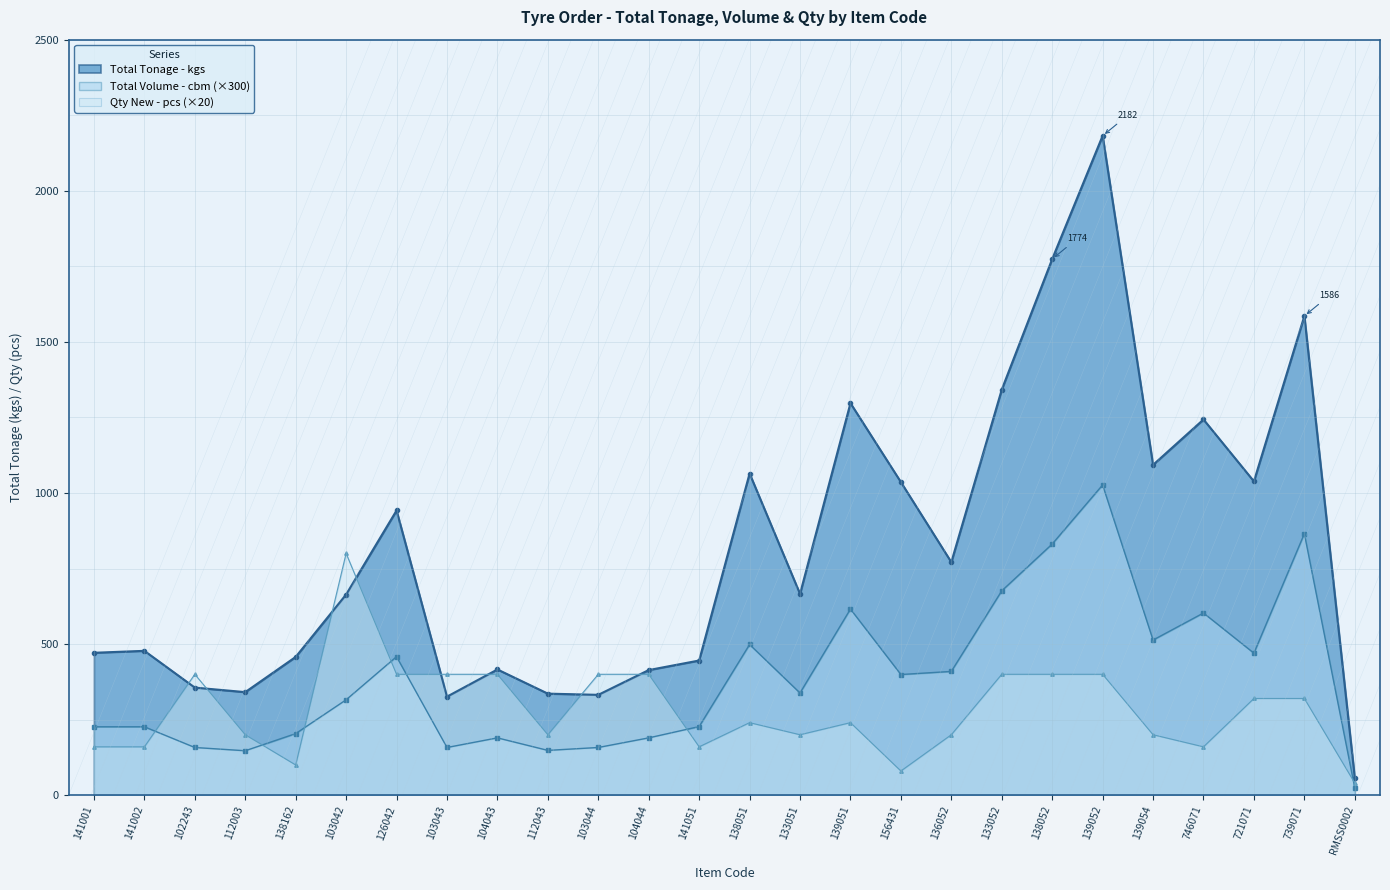

Reading left to right, transcribe all the data shown in this chart.

Total Tonage - kgs: 471.2	477.6	356.0	341.0	457.5	664.0	942.0	326.0	416.0	336.0	332.0	414.0	445.6	1064.4	666.0	1297.2	1036.0	771.0	1342.0	1774.0	2182.0	1093.0	1243.2	1038.4	1585.6	57.0
Total Volume - cbm: 226.3	226.3	157.8	147.0	203.7	315.6	458.4	157.8	189.6	148.2	157.8	189.6	227.0	498.6	338.1	616.0	399.2	409.5	676.2	831.0	1026.6	513.3	602.9	469.9	865.4	24.0
Qty New- pcs: 160.0	160.0	400.0	200.0	100.0	800.0	400.0	400.0	400.0	200.0	400.0	400.0	160.0	240.0	200.0	240.0	80.0	200.0	400.0	400.0	400.0	200.0	160.0	320.0	320.0	40.0